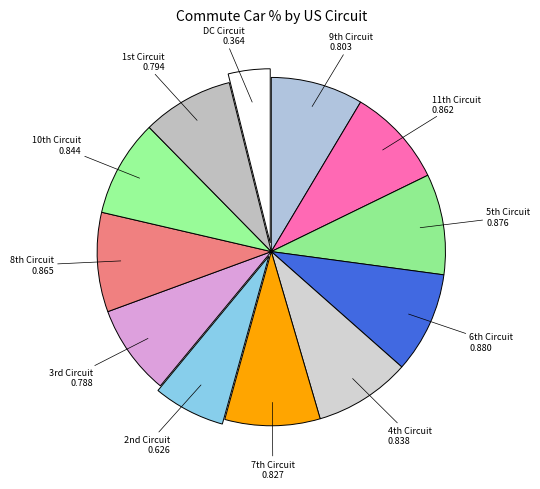

Which category has the smallest portion of the pie?

DC Circuit